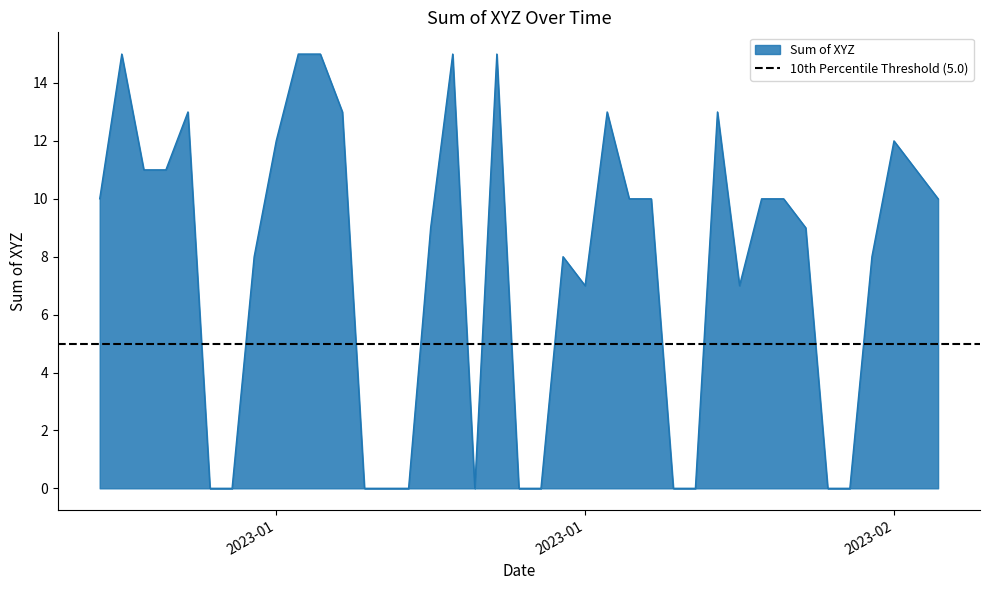

Reading left to right, list all the values displayed in this chart.

10	15	11	11	13	0	0	8	12	15	15	13	0	0	0	9	15	0	15	0	0	8	7	13	10	10	0	0	13	7	10	10	9	0	0	8	12	11	10